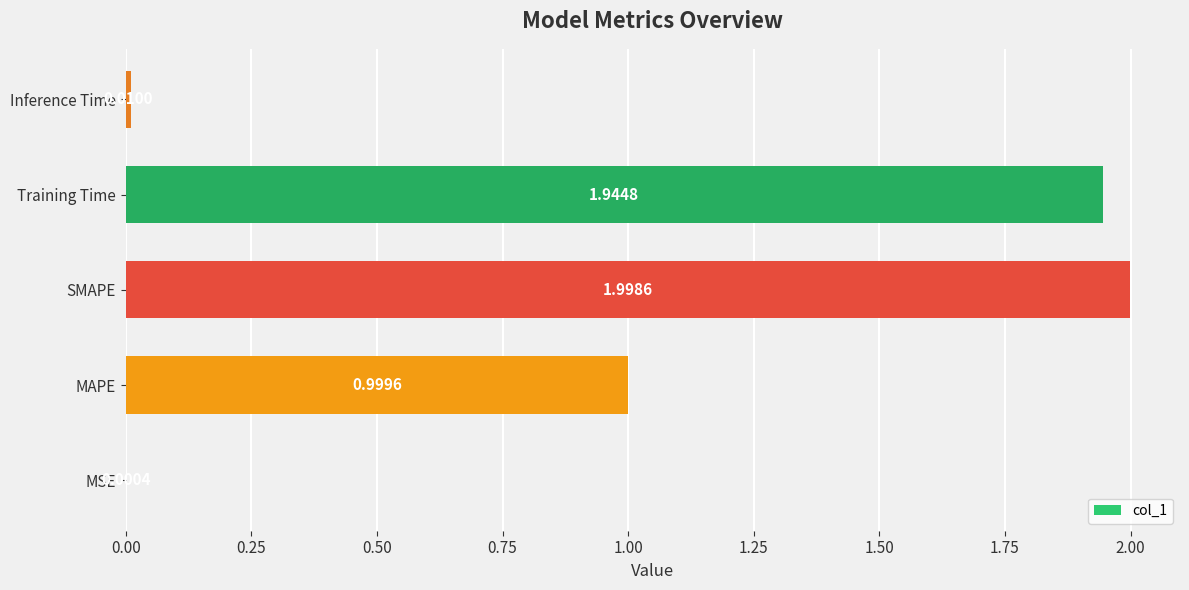

How many categories are shown in the chart?

5